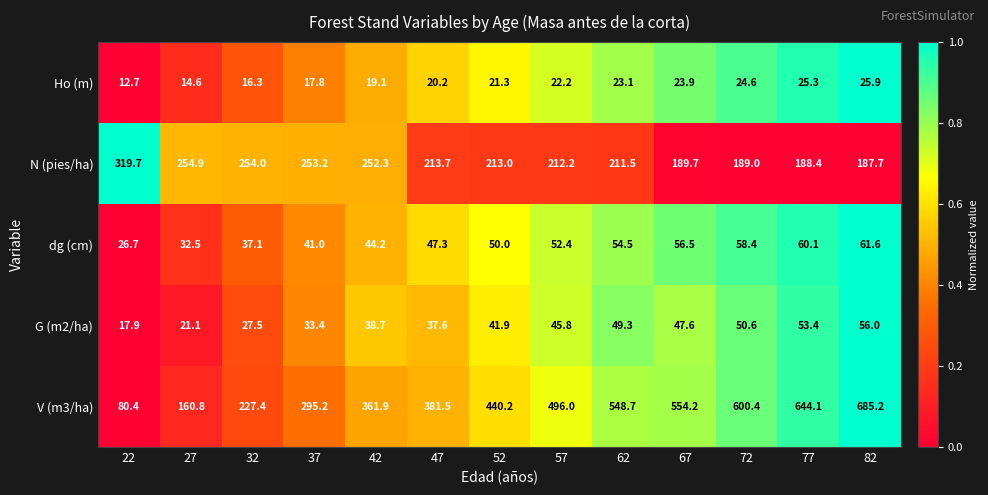

How many values in the V (m3/ha) series exceed 440?

7